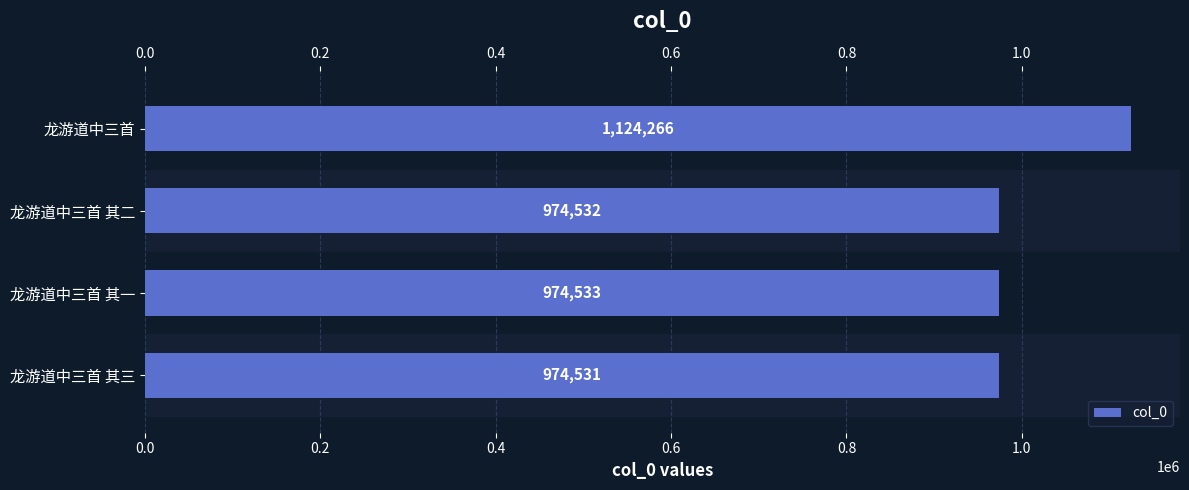

What position from the top is 龙游道中三首 其三?

4